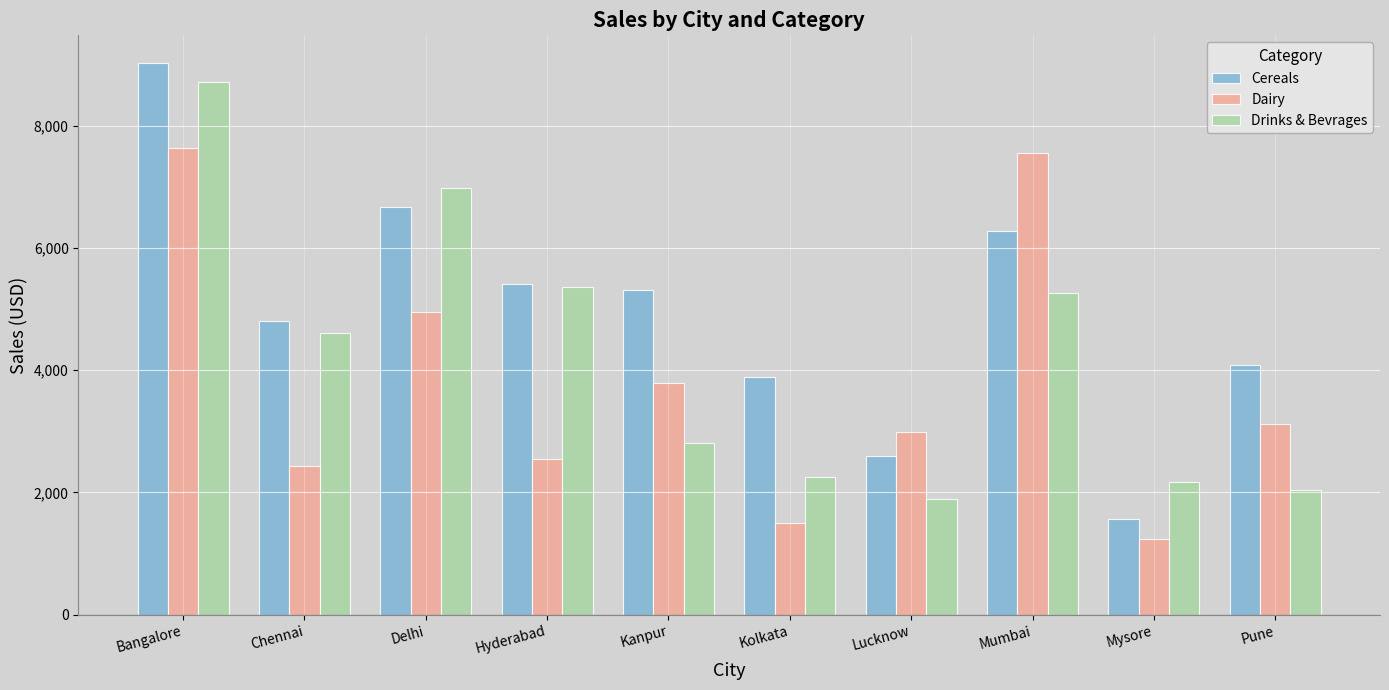

The Dairy series shows 1498 at Kolkata. True or false?

True